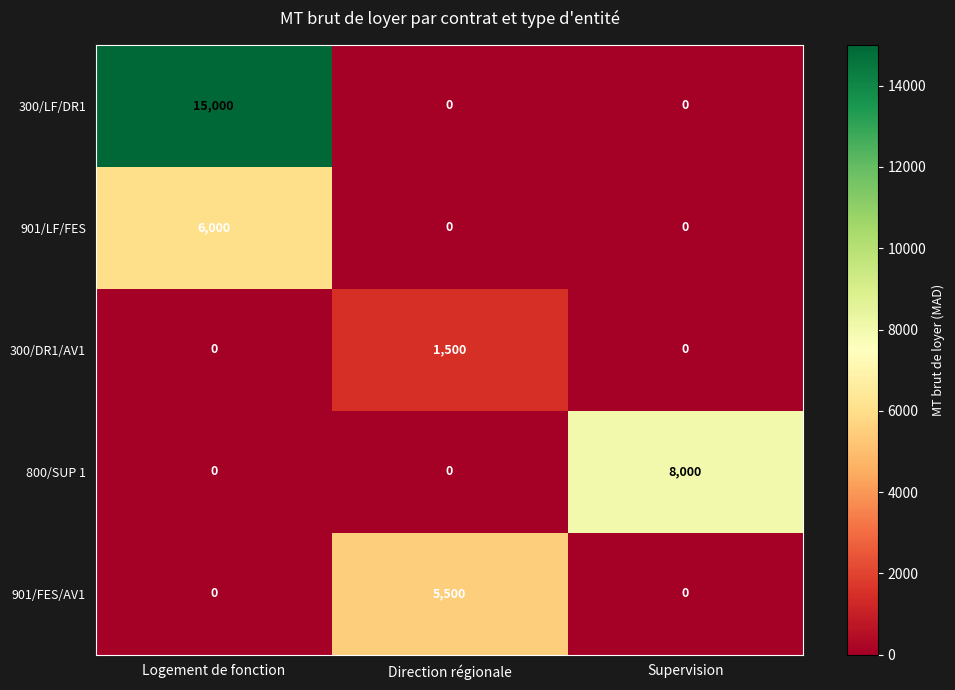

List the series in order of their peak value, lowest first.

300/DR1/AV1, 901/FES/AV1, 901/LF/FES, 800/SUP 1, 300/LF/DR1